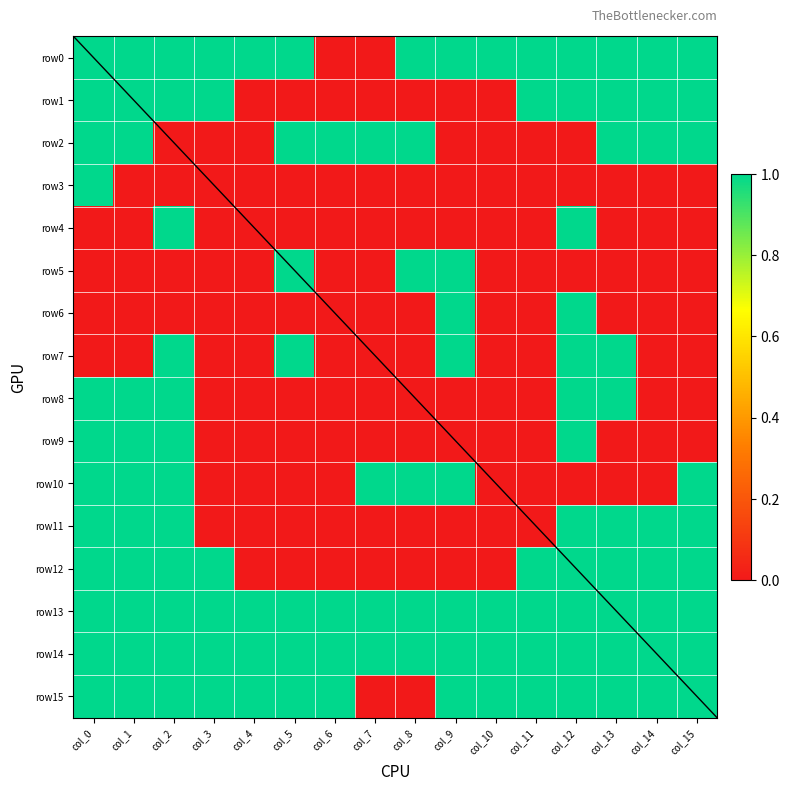

True or false: row10 has a value of 0 at col_11.

False